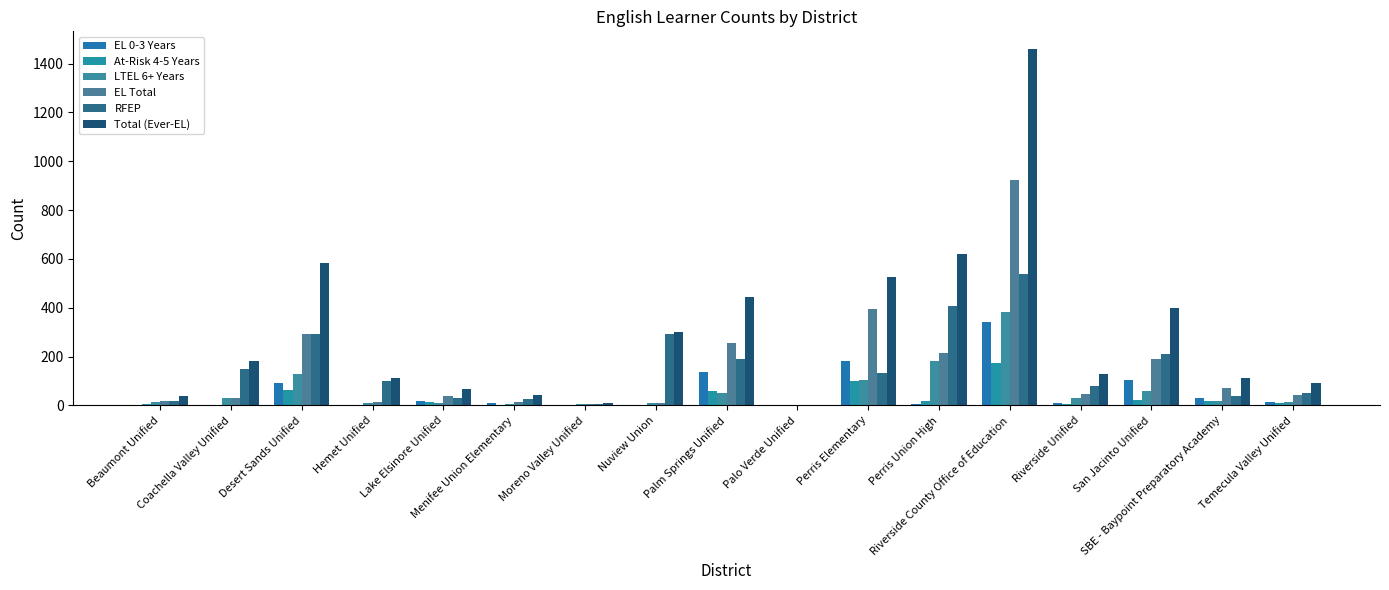

Where does the EL 0-3 Years series first go above 11?

Desert Sands Unified